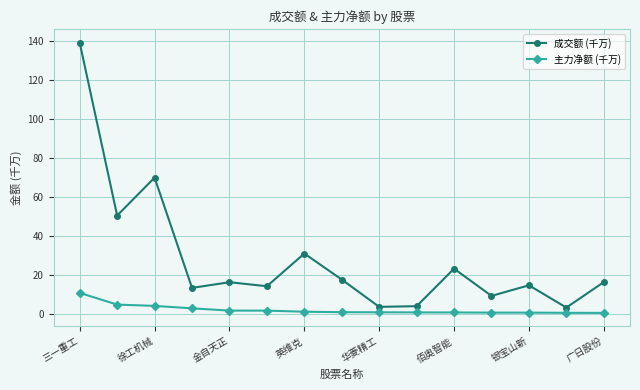

Which series has the largest total across all categories?

成交额 (千万)